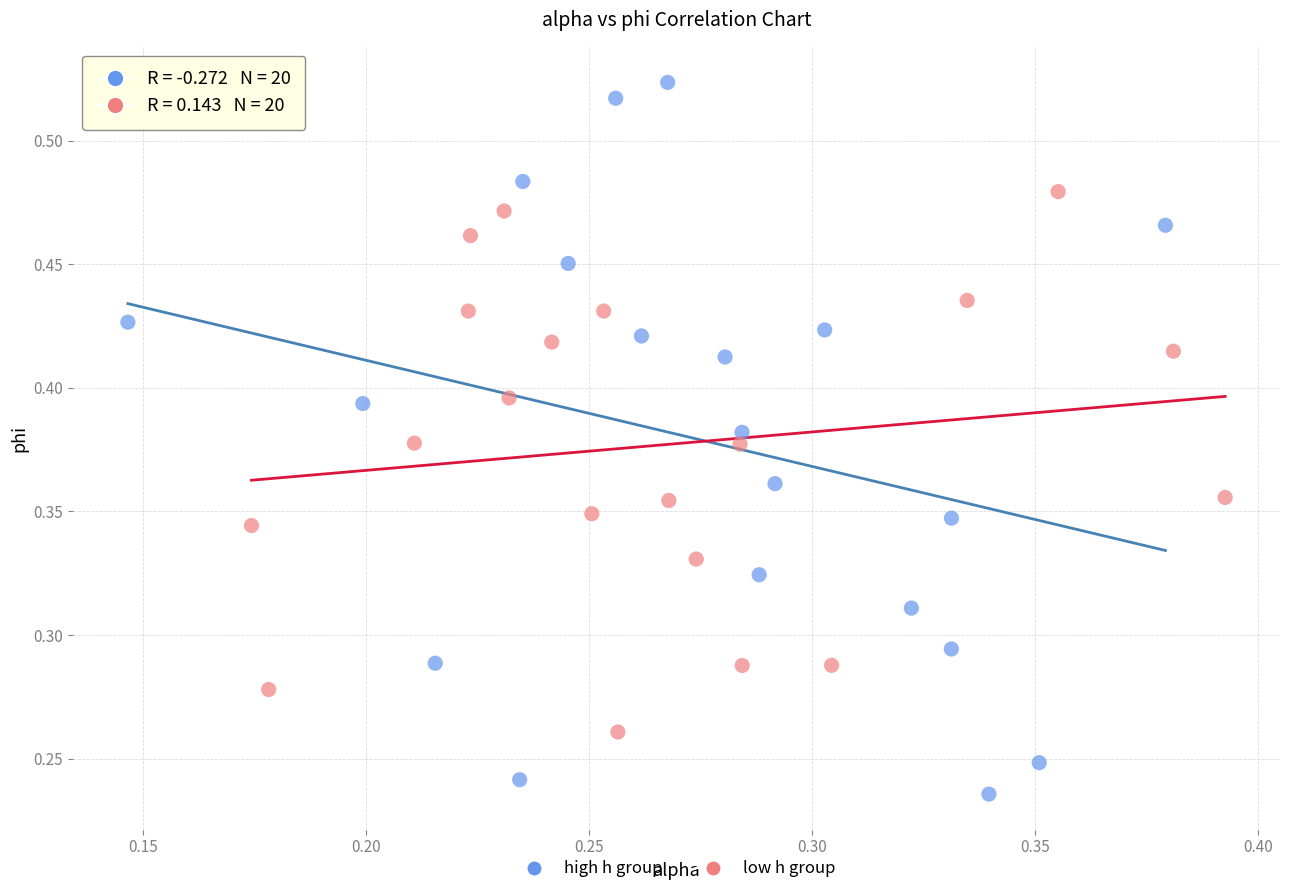

What are all the series names shown in the legend?

high h group, low h group